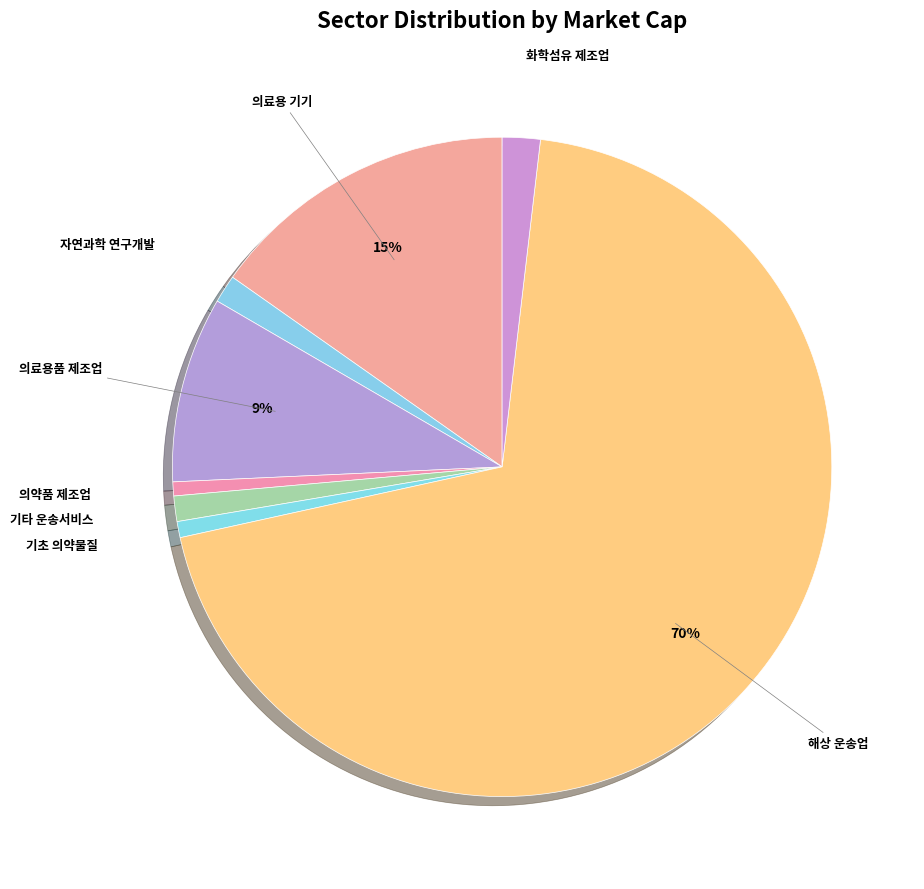

What percentage is the 해상 운송업 slice, to the nearest percent?

70%